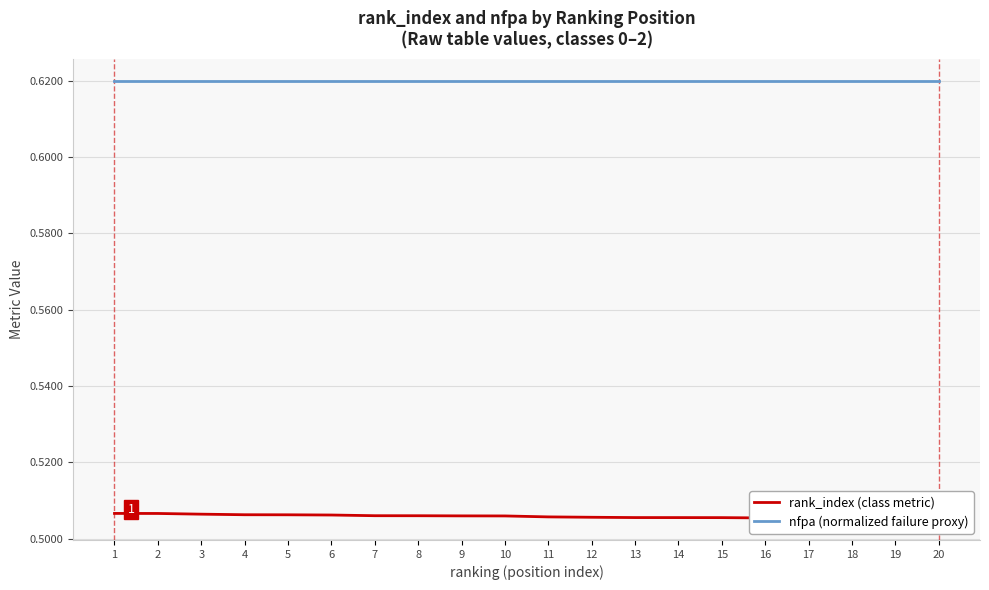

True or false: nfpa (normalized failure proxy) has more than 1 interior local peaks.

False